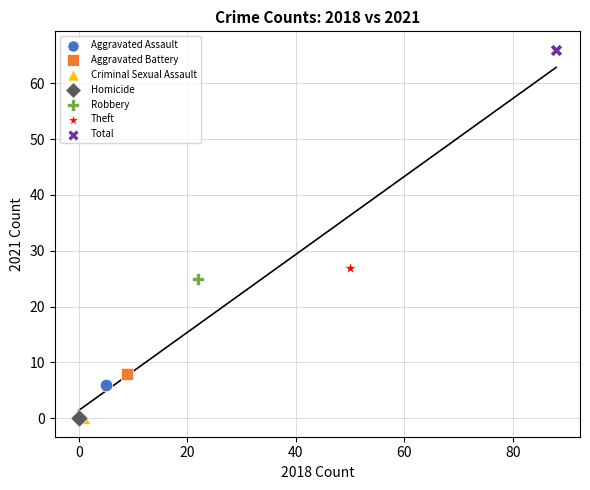

Which series contains the highest Y value?

Total